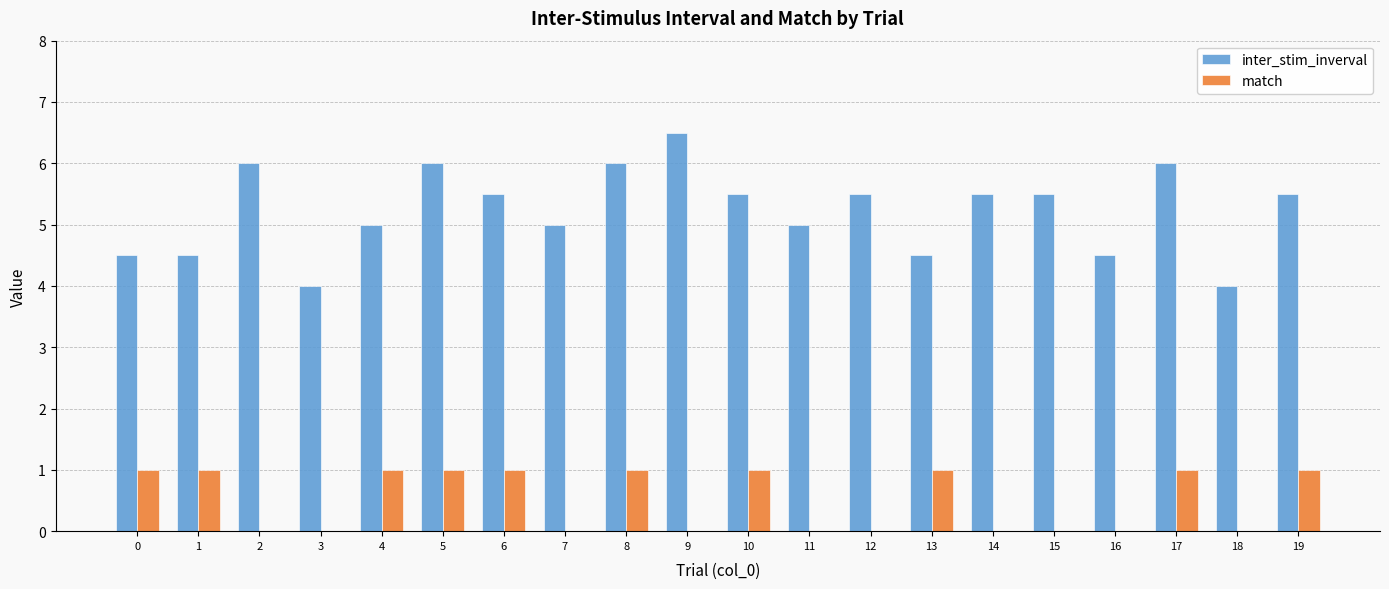

Does the chart contain stacked bars?

No